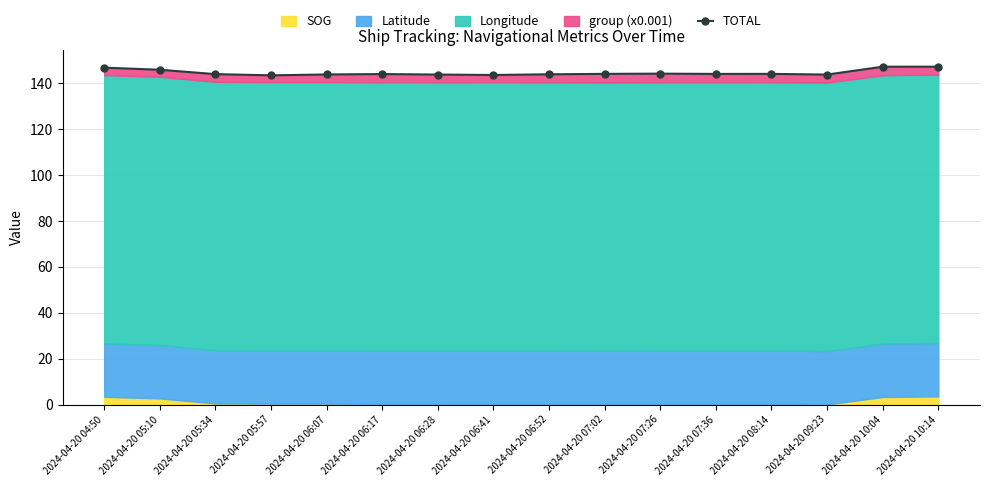

What is the greatest value displayed?

147.2